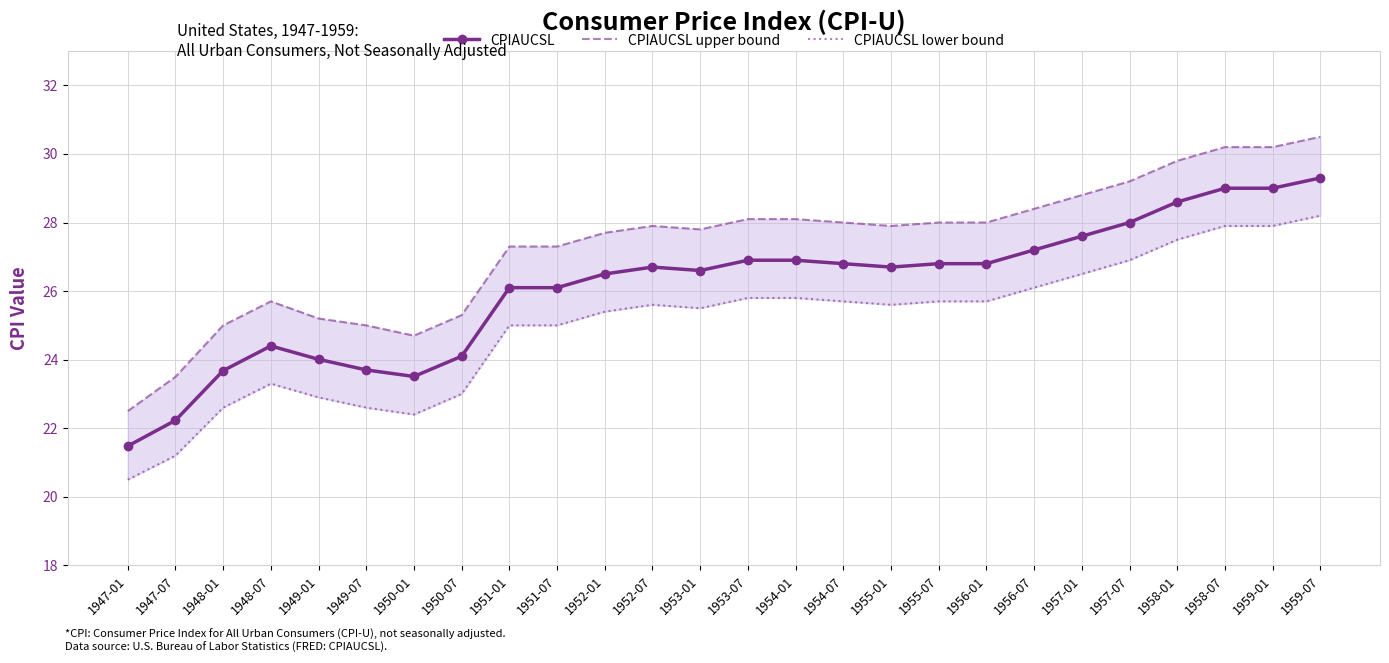

Between 1952-07 and 1950-07, which is larger?

1952-07